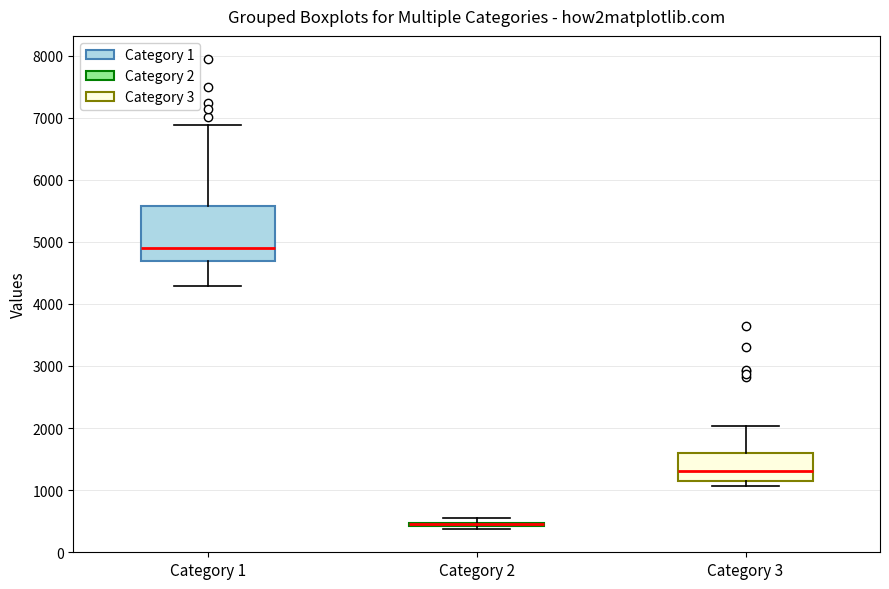

Reading left to right, read every box against the y-axis: the position of its median line, the range the box covers, and the ends of its whiskers. The values are not printed on the chart, so give them approximately, as read against the axis.

Category 1: median 4900, box 4700 to 5600, whiskers 4300 to 6900
Category 2: box collapsed to a line at 500, whiskers 400 to 500
Category 3: median 1300, box 1200 to 1600, whiskers 1100 to 2000